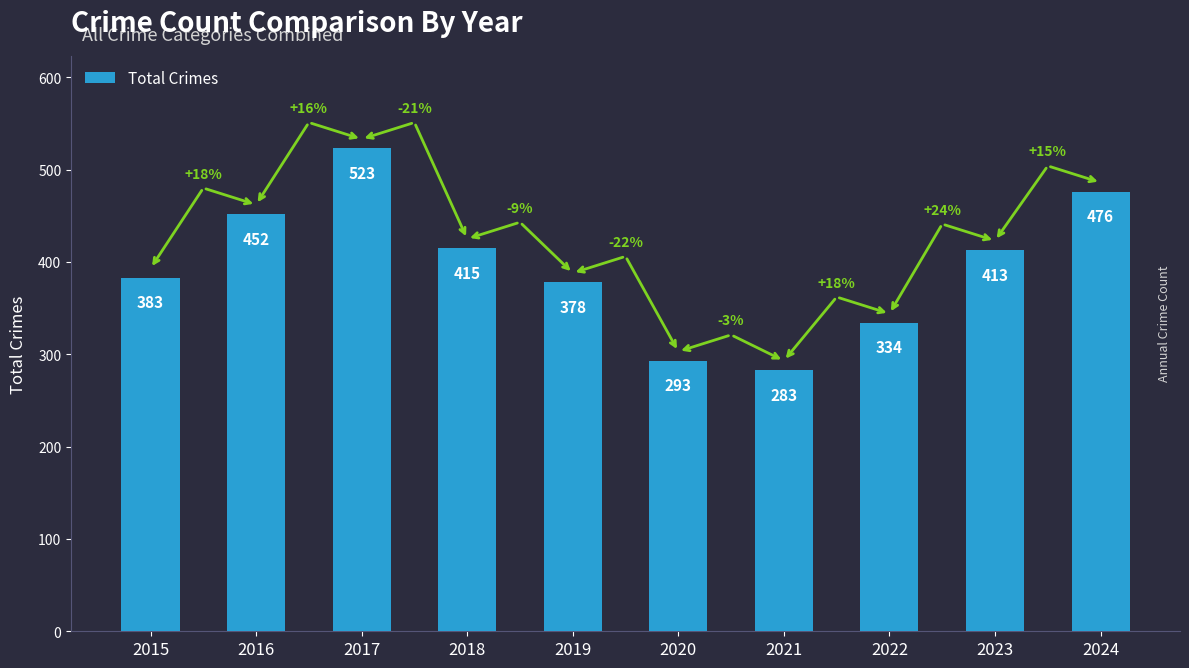

What is the value of the 6th bar from the left?

293